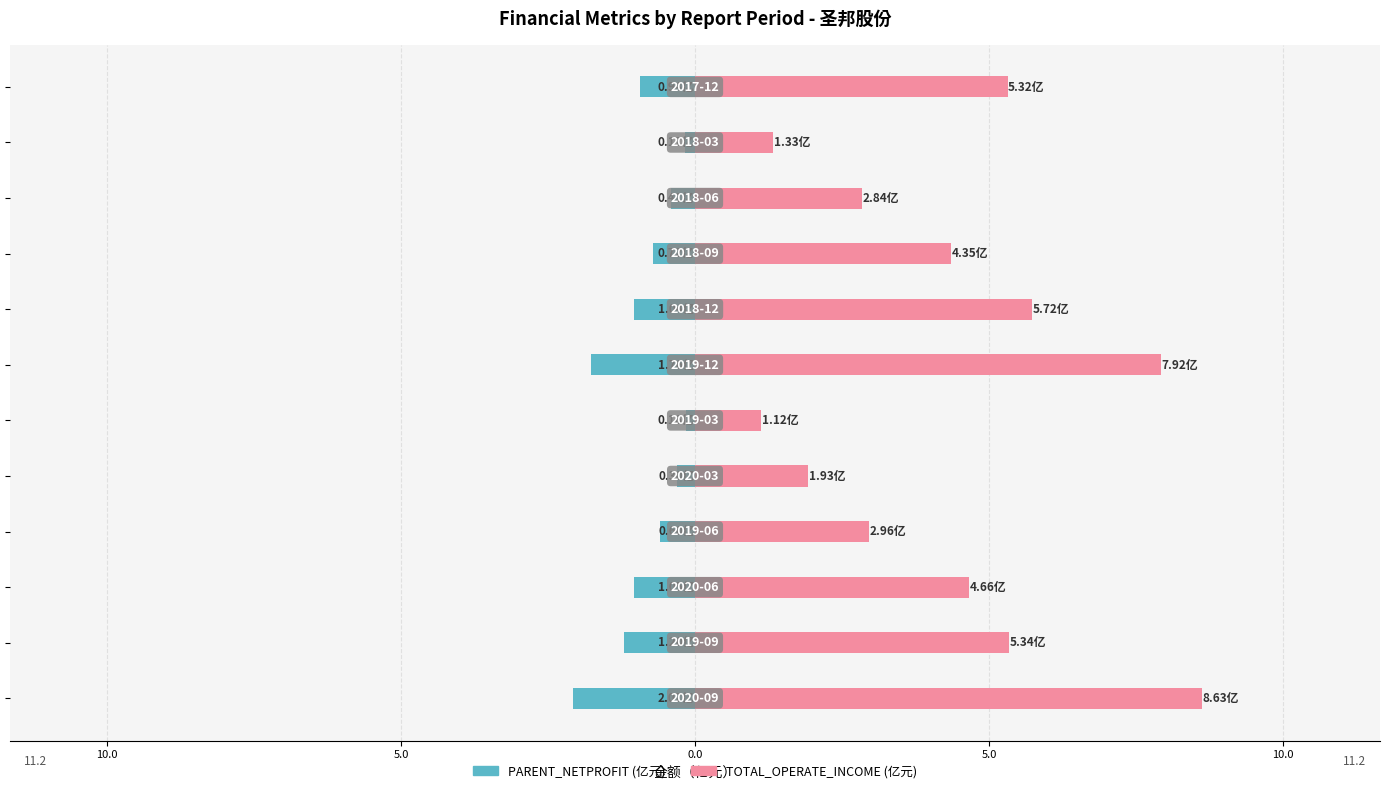

What is the maximum value for TOTAL_OPERATE_INCOME?

8.6